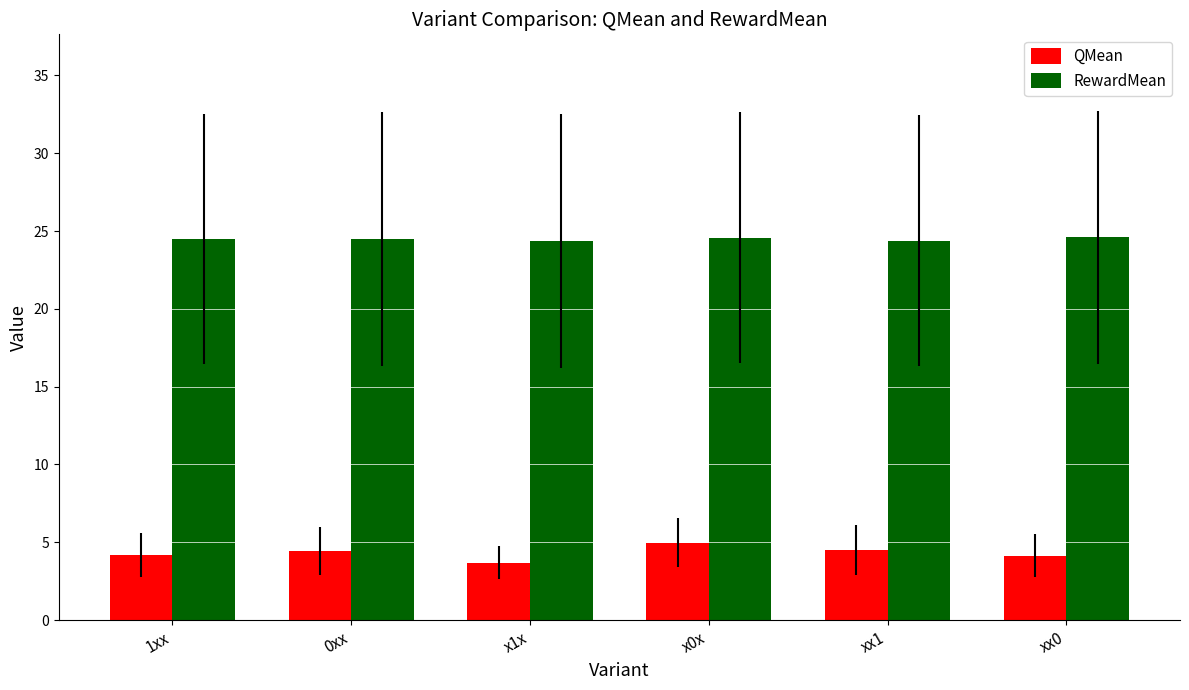

What is the value of the QMean bar at the 2nd from the left?

4.5